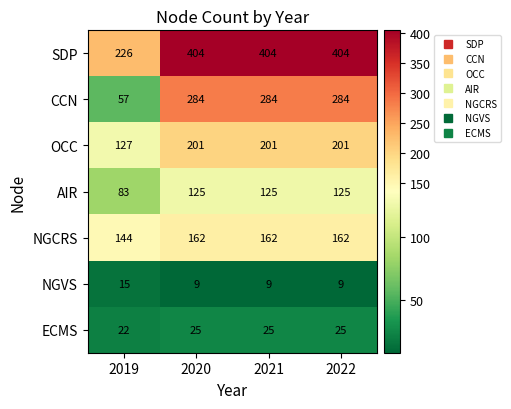

What is the smallest value displayed?

9